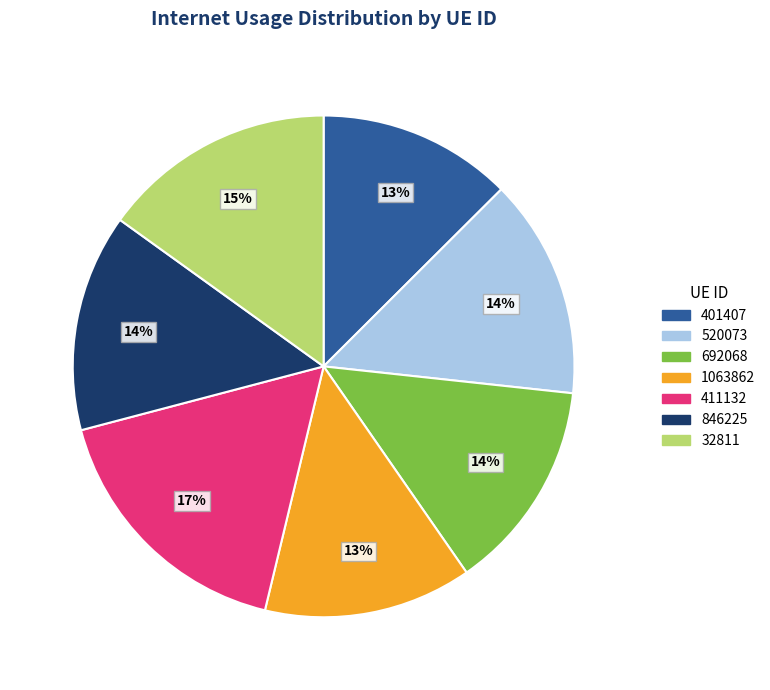

Combined, do 1063862 and 411132 account for over 50%?

No